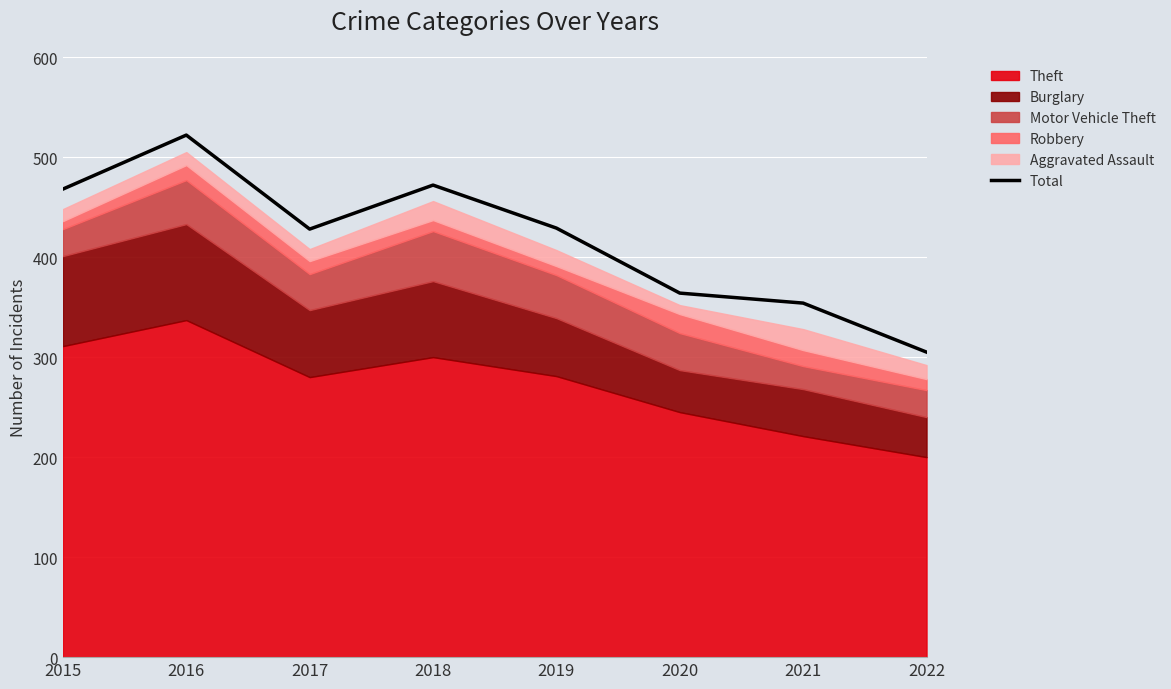

What is the approximate value at 2021, to the nearest 5?

355